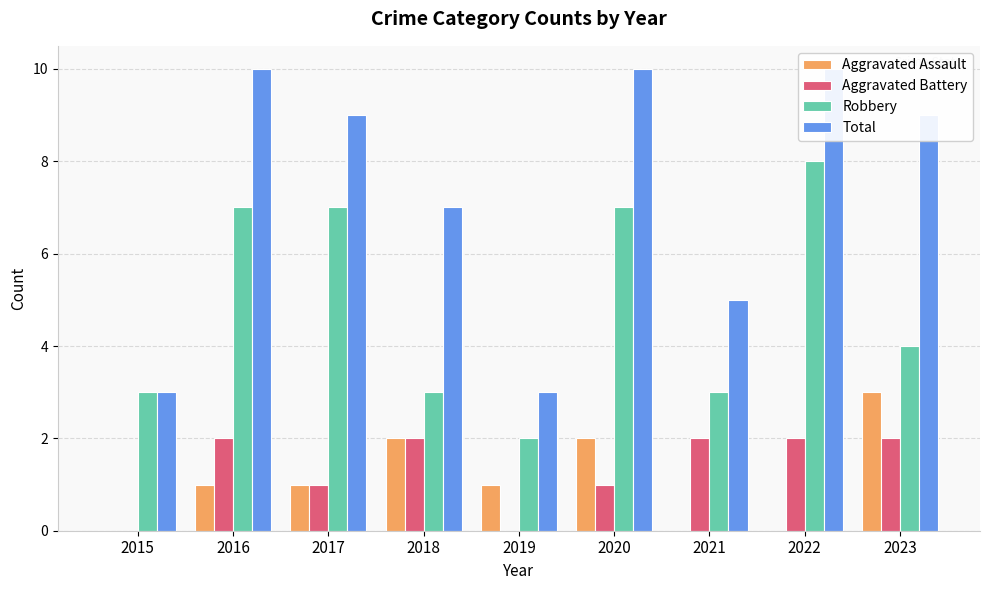

At which label does Robbery reach its peak?

2022